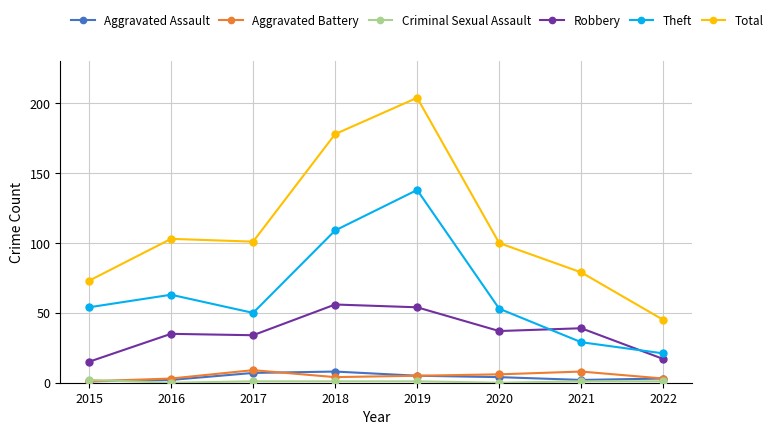

At which category is the sum across all series the highest?

2019